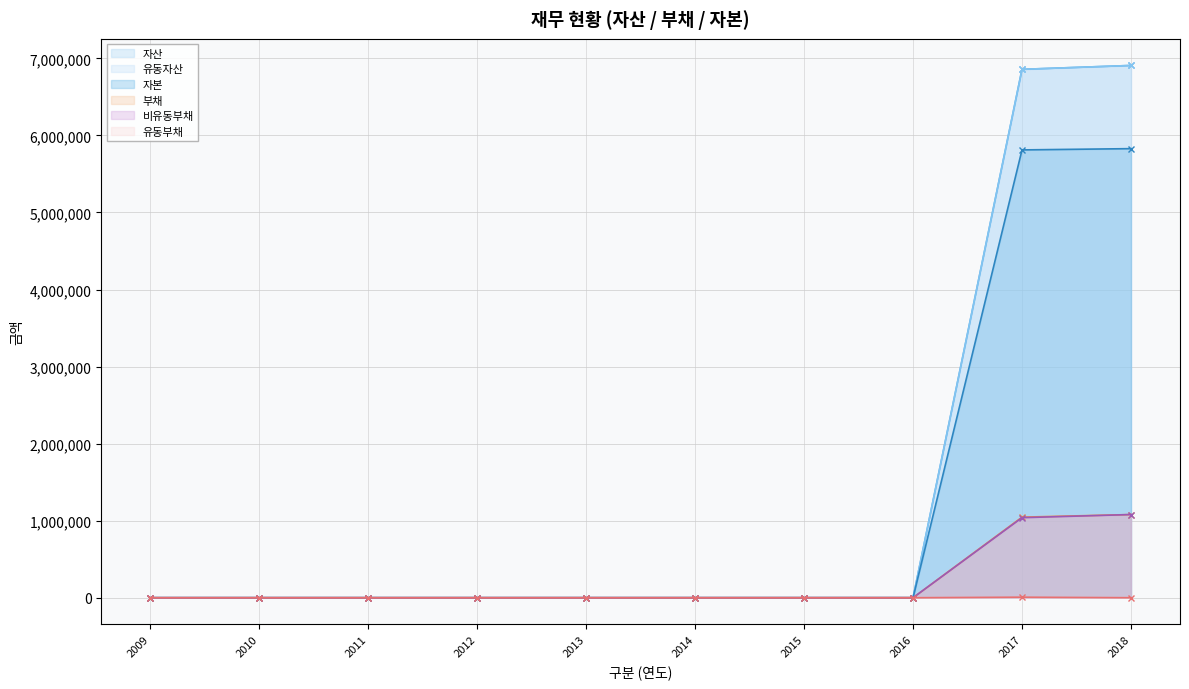

What is the maximum value for 유동부채?

7003